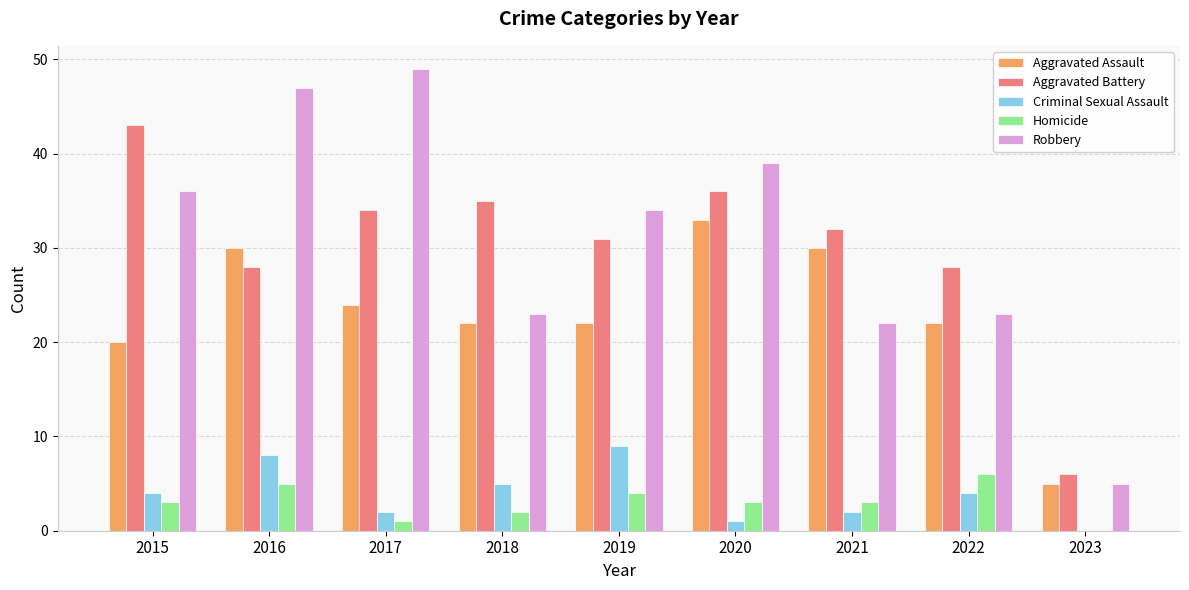

Is it true that Robbery equals 9 at 2015?

False